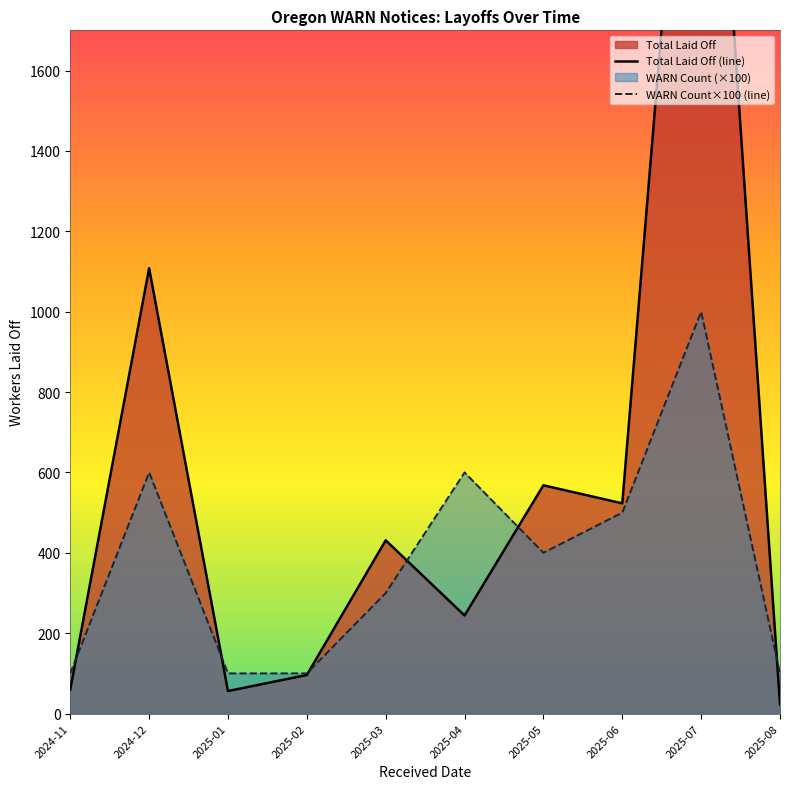

True or false: WARN Count×100 (line) has more than 0 interior local peaks.

True